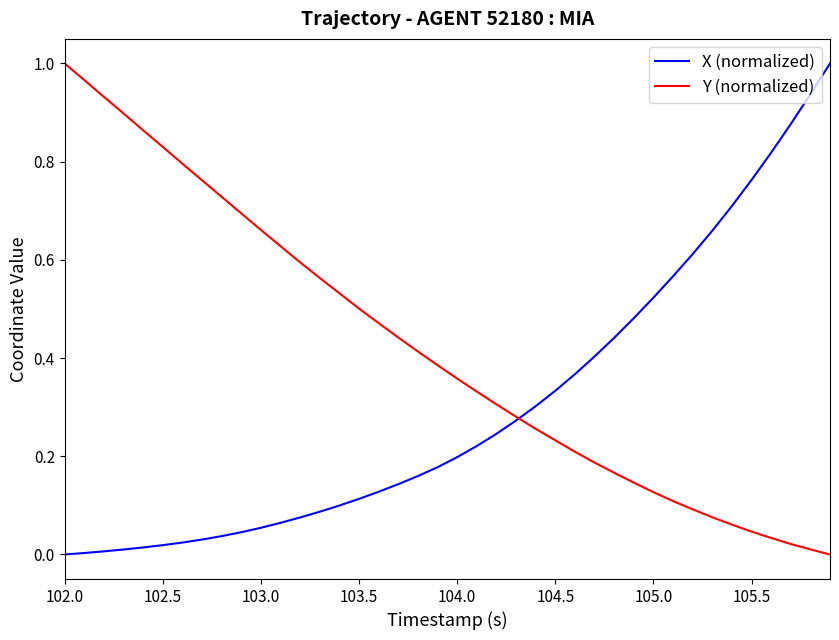

Which series has the largest total across all categories?

Y (normalized)